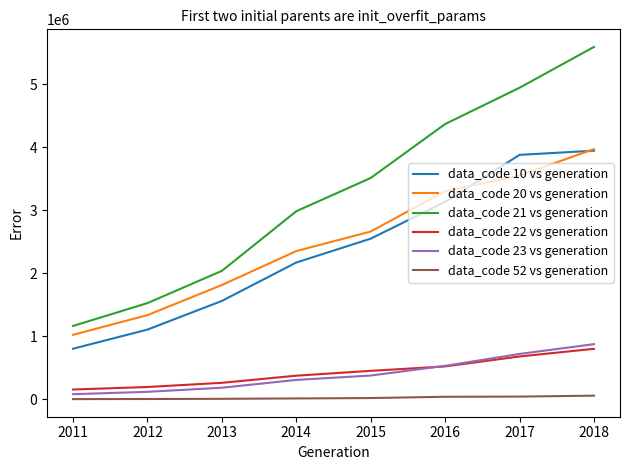

Rank the series at 2015 from highest to lowest value.

data_code 21 vs generation, data_code 20 vs generation, data_code 10 vs generation, data_code 22 vs generation, data_code 23 vs generation, data_code 52 vs generation